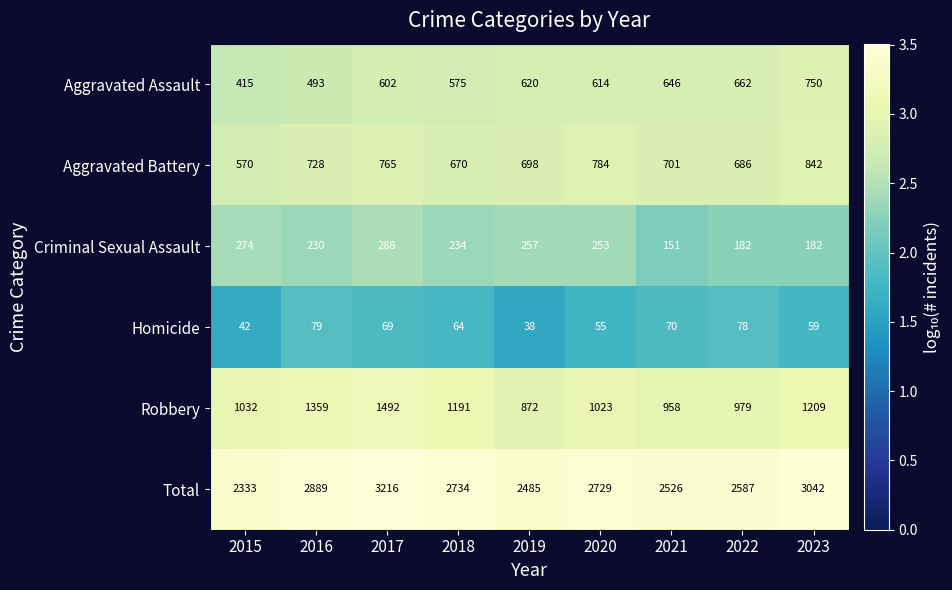

At 2016, list the series in order from largest to smallest.

Total, Robbery, Aggravated Battery, Aggravated Assault, Criminal Sexual Assault, Homicide